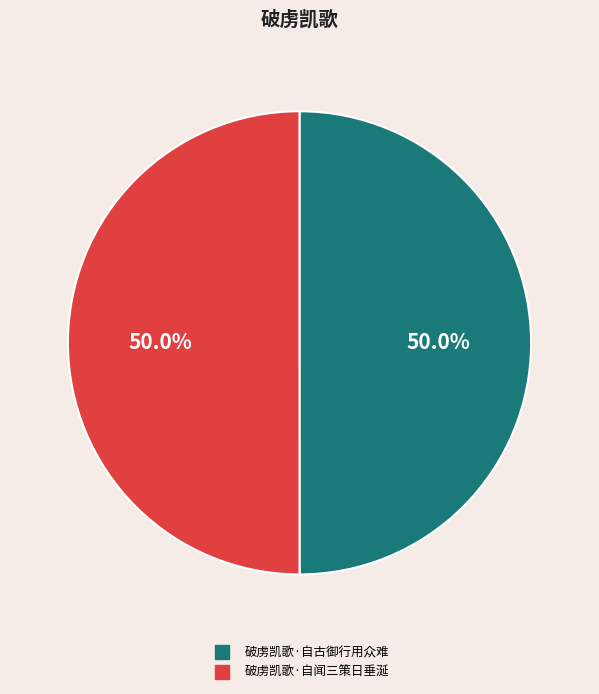

What percentage is NOT represented by 破虏凯歌·自闻三策日垂涎?

50.0%